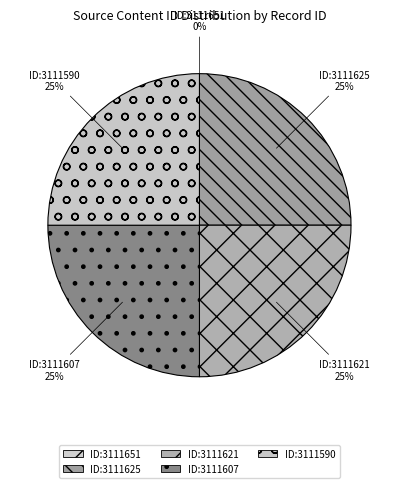

What is the smallest slice in the pie chart?

3111651